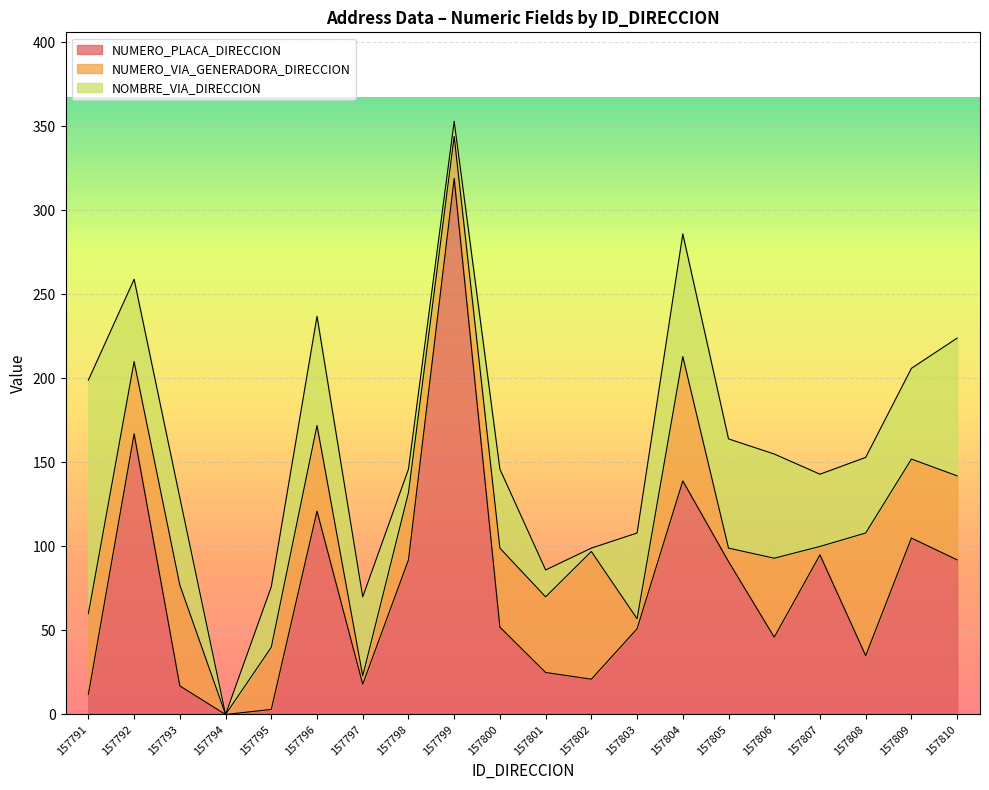

Is the value of NUMERO_VIA_GENERADORA_DIRECCION at 157797 greater than the value of NUMERO_PLACA_DIRECCION at 157806?

No